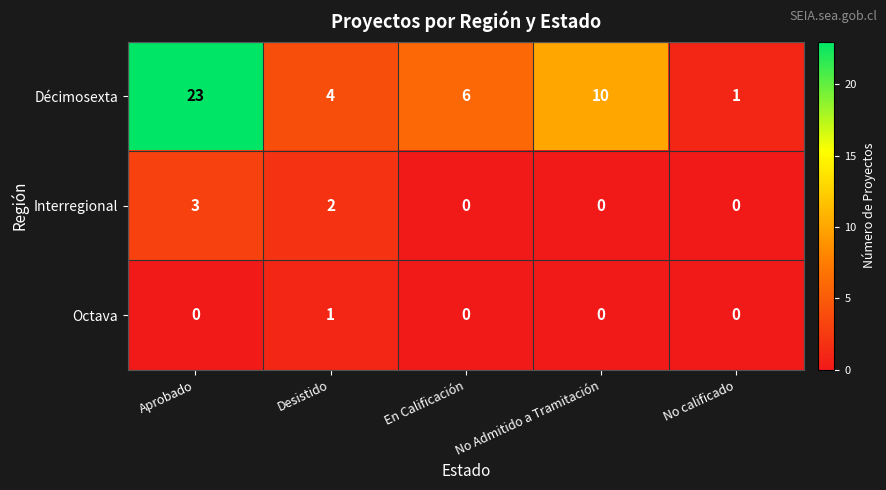

Rank the categories by Décimosexta value from highest to lowest.

Aprobado, No Admitido a Tramitación, En Calificación, Desistido, No calificado